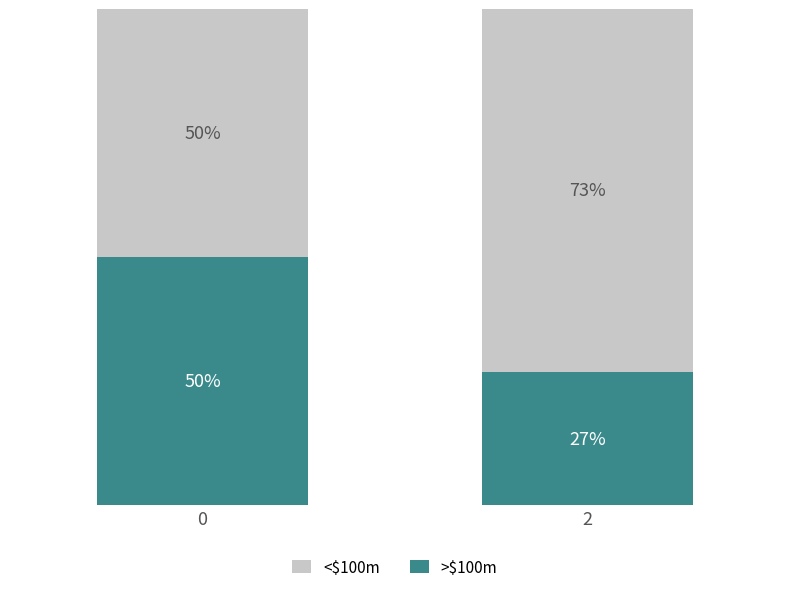

Does the chart contain stacked bars?

Yes